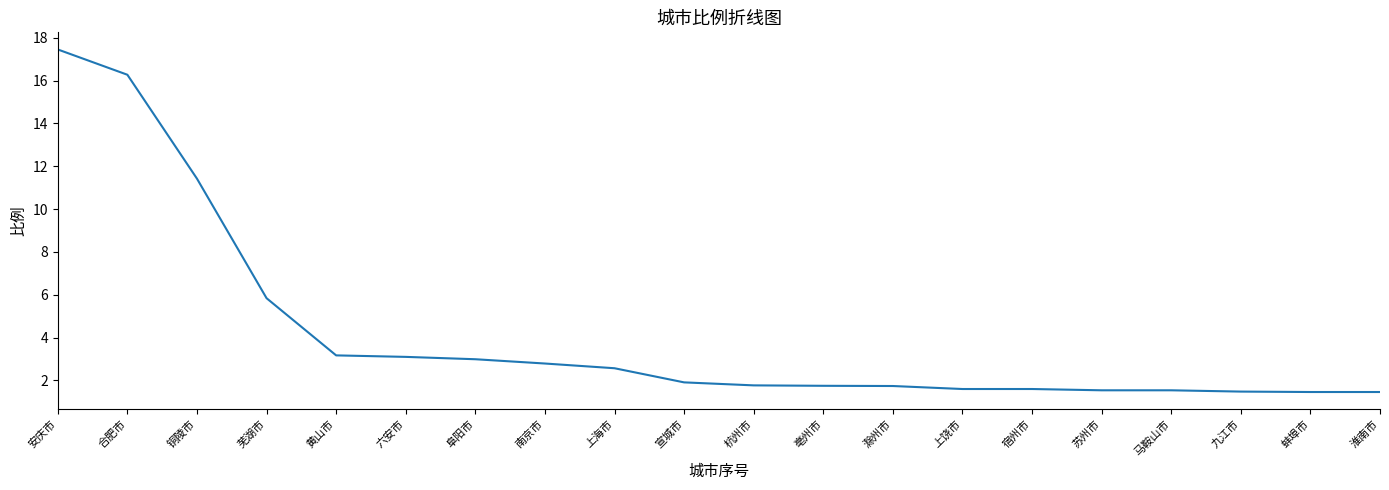

What is the average value?

4.2